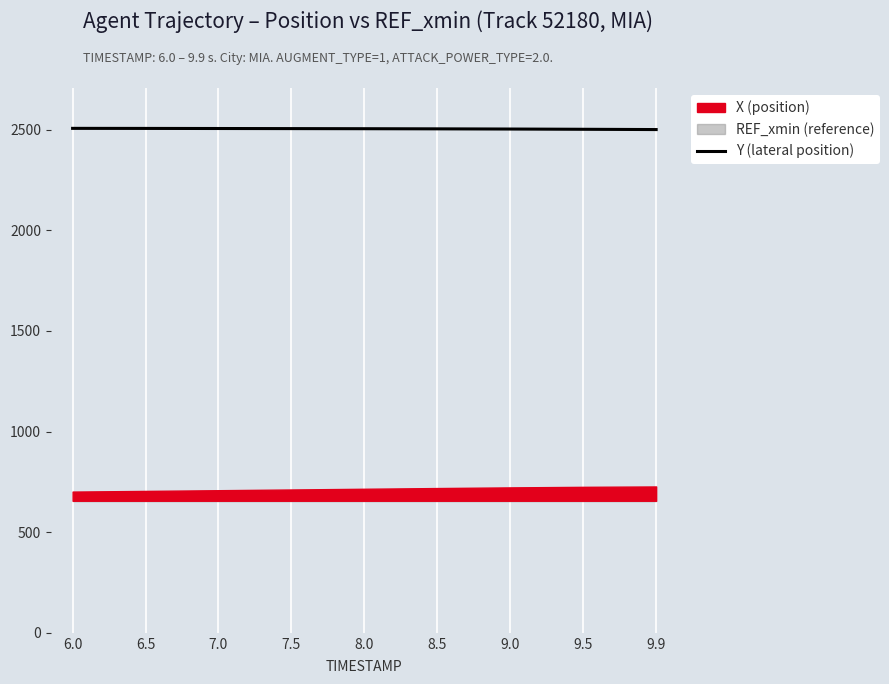

Rank the categories by value from lowest to highest.

9.9, 9.5, 9.0, 8.5, 8.0, 7.5, 7.0, 6.5, 6.0